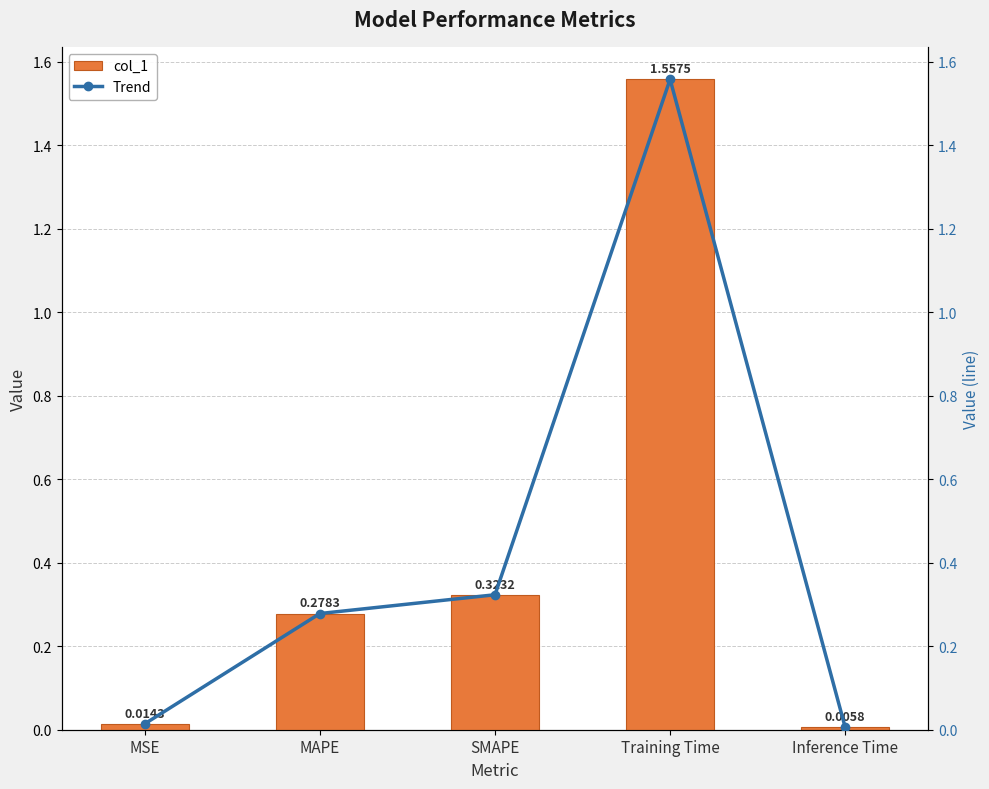

Between Inference Time and MAPE, which is larger?

MAPE